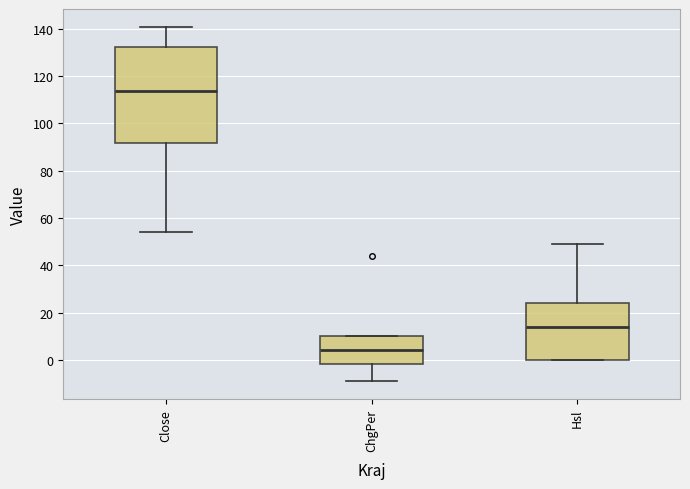

Comparing the boxes themselves (not the whiskers), which one is the tallest?

Close